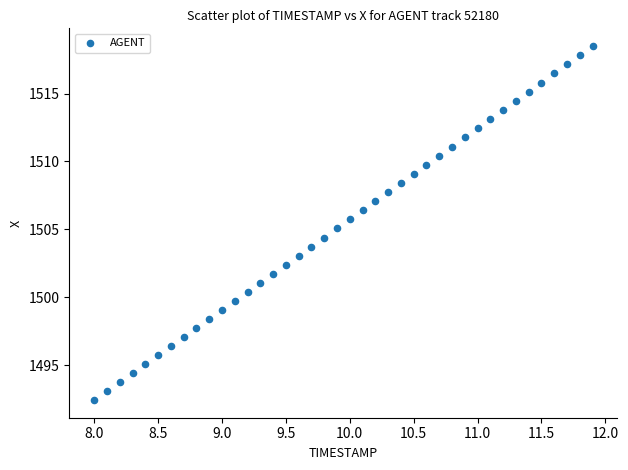

What is the range of Y values (max minus min)?

26.1